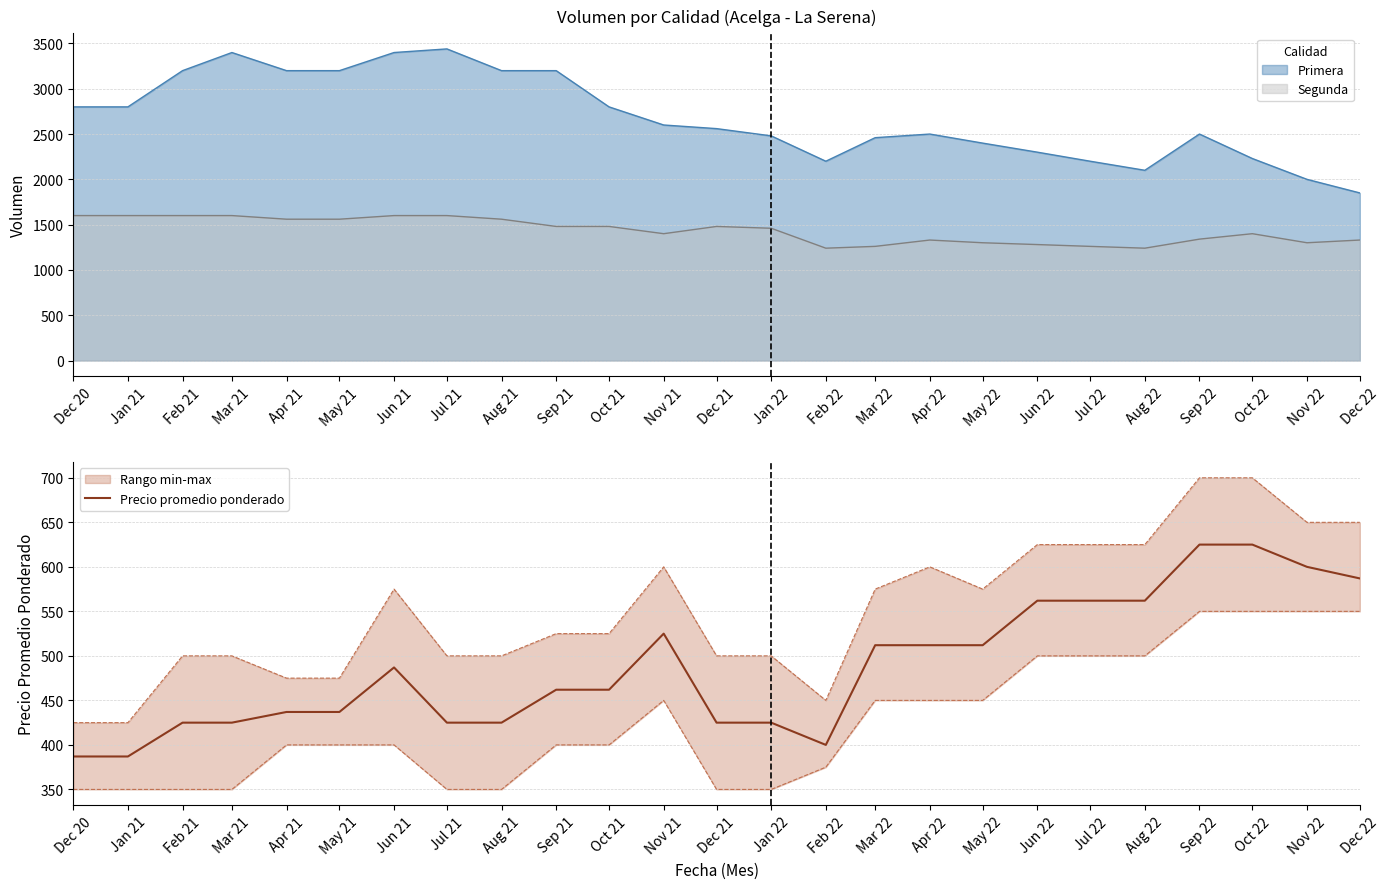

What is the change in value from Apr 22 to Jul 22?

+50